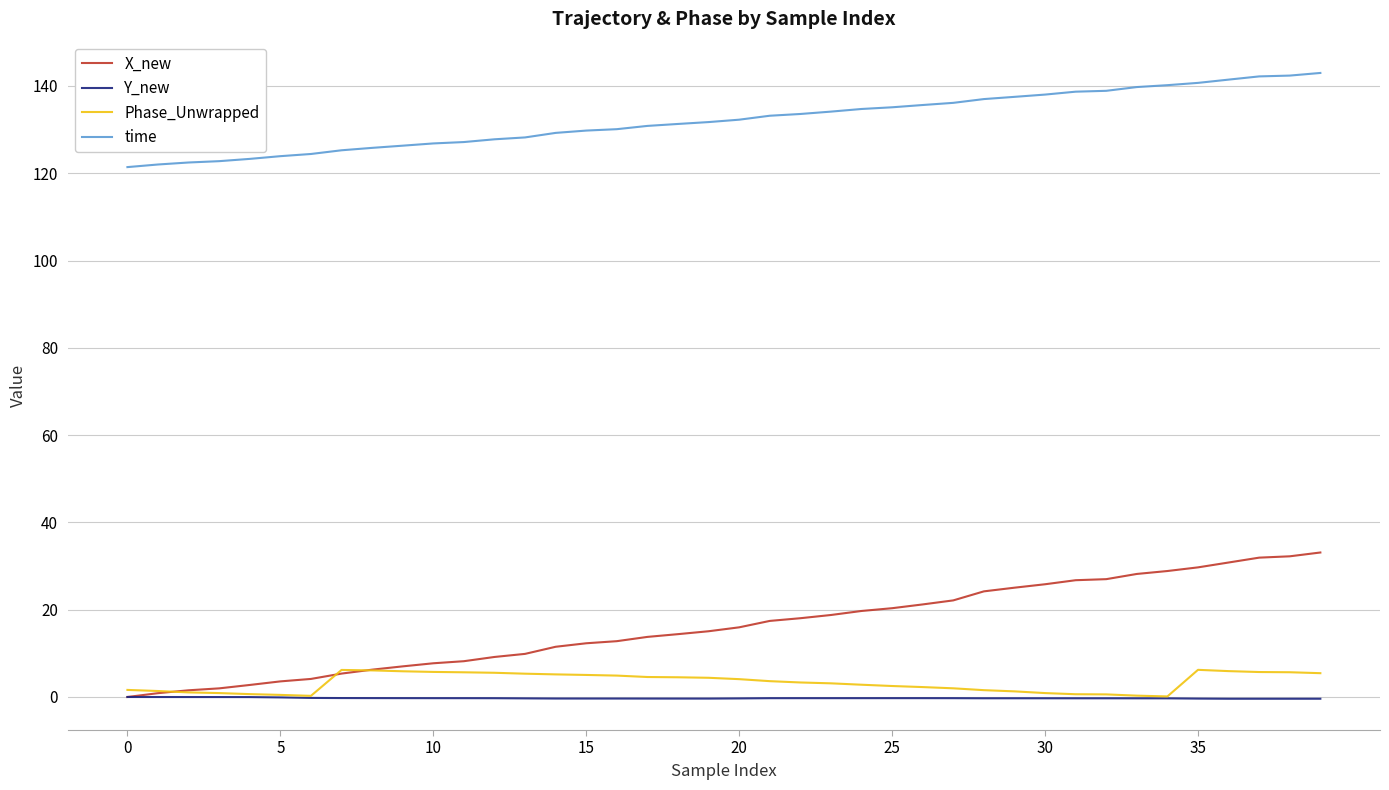

True or false: Y_new and time intersect in this chart.

False